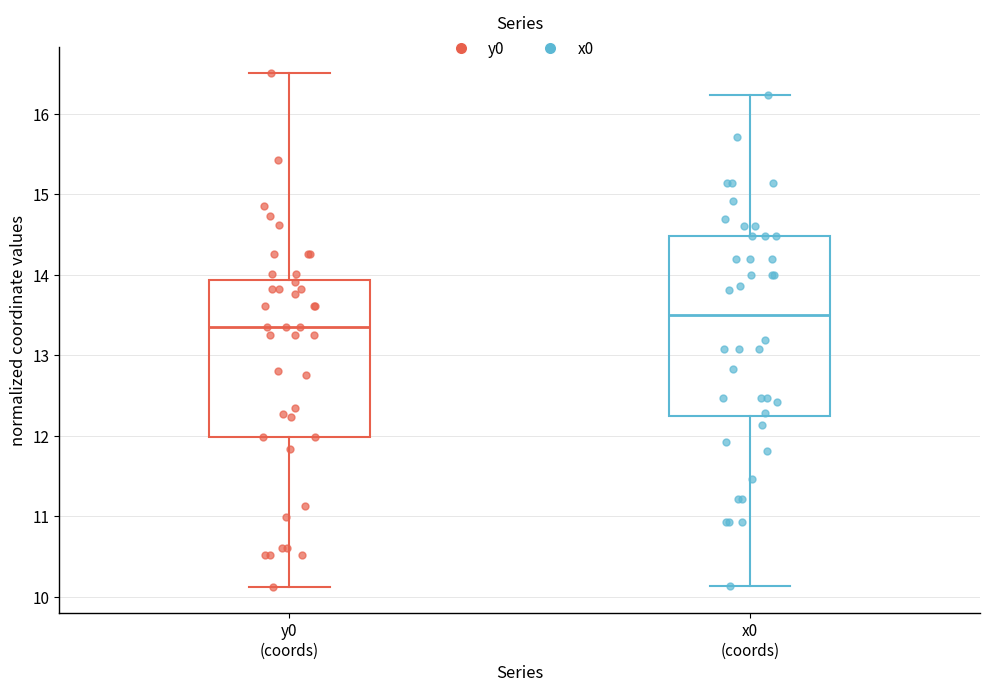

Reading left to right, transcribe this box plot: for each box, give where its median line is, the range the box spans, and where its two whiskers end, as read against the y-axis. The values are not printed on the chart, so give them approximately, as read against the axis.

y0 (coords): median 13.4, box 12.0 to 13.9, whiskers 10.1 to 16.5
x0 (coords): median 13.5, box 12.2 to 14.5, whiskers 10.1 to 16.2